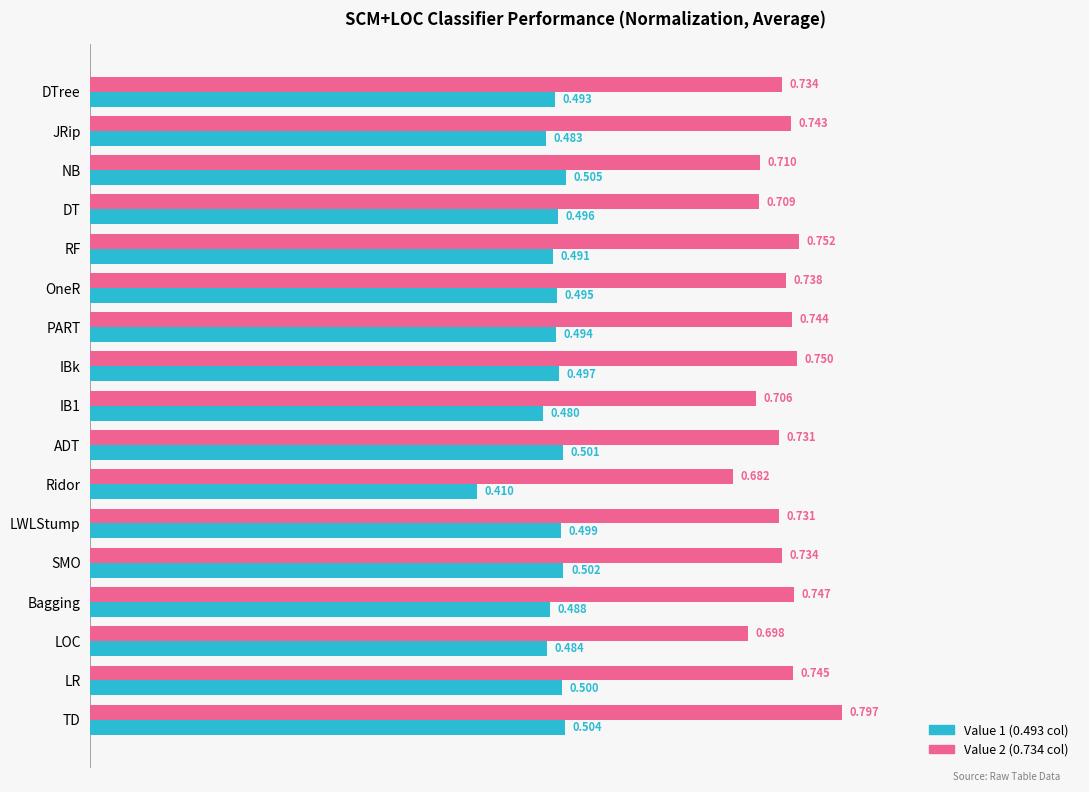

Which category has the lowest value across all series?

Ridor